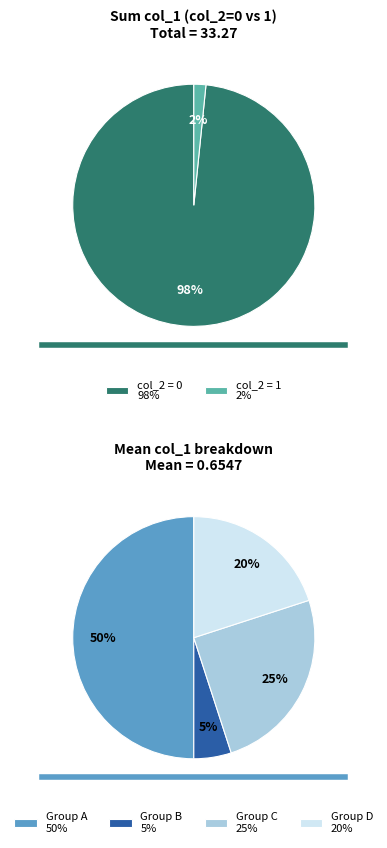

To the nearest percent, what is the combined percentage of col_2=1 and col_2=0?

100%